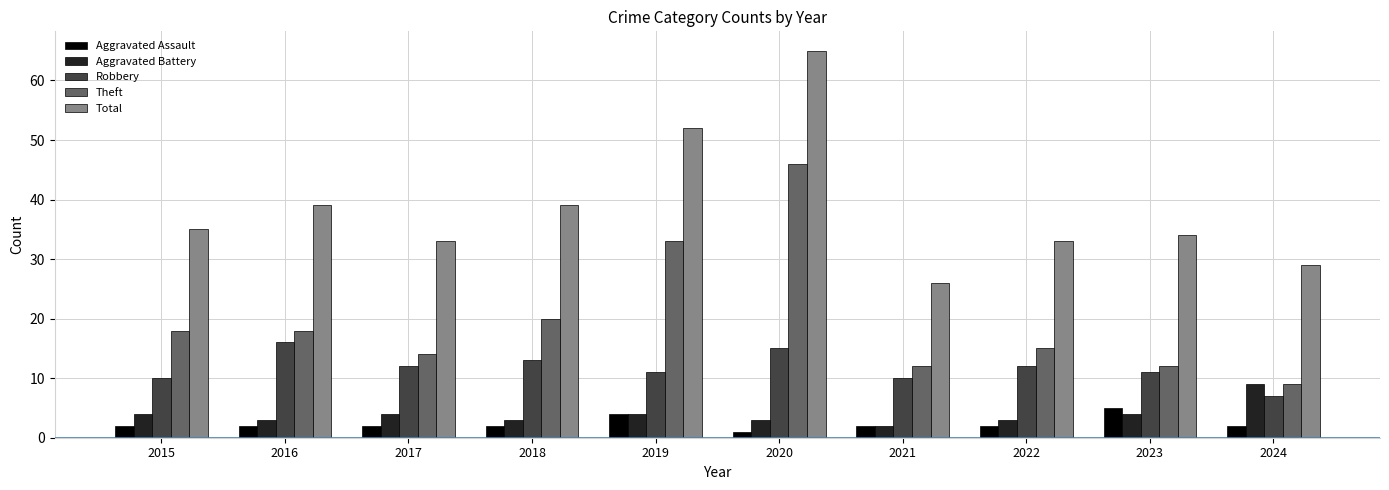

What is the approximate value of Total at 2021?

26